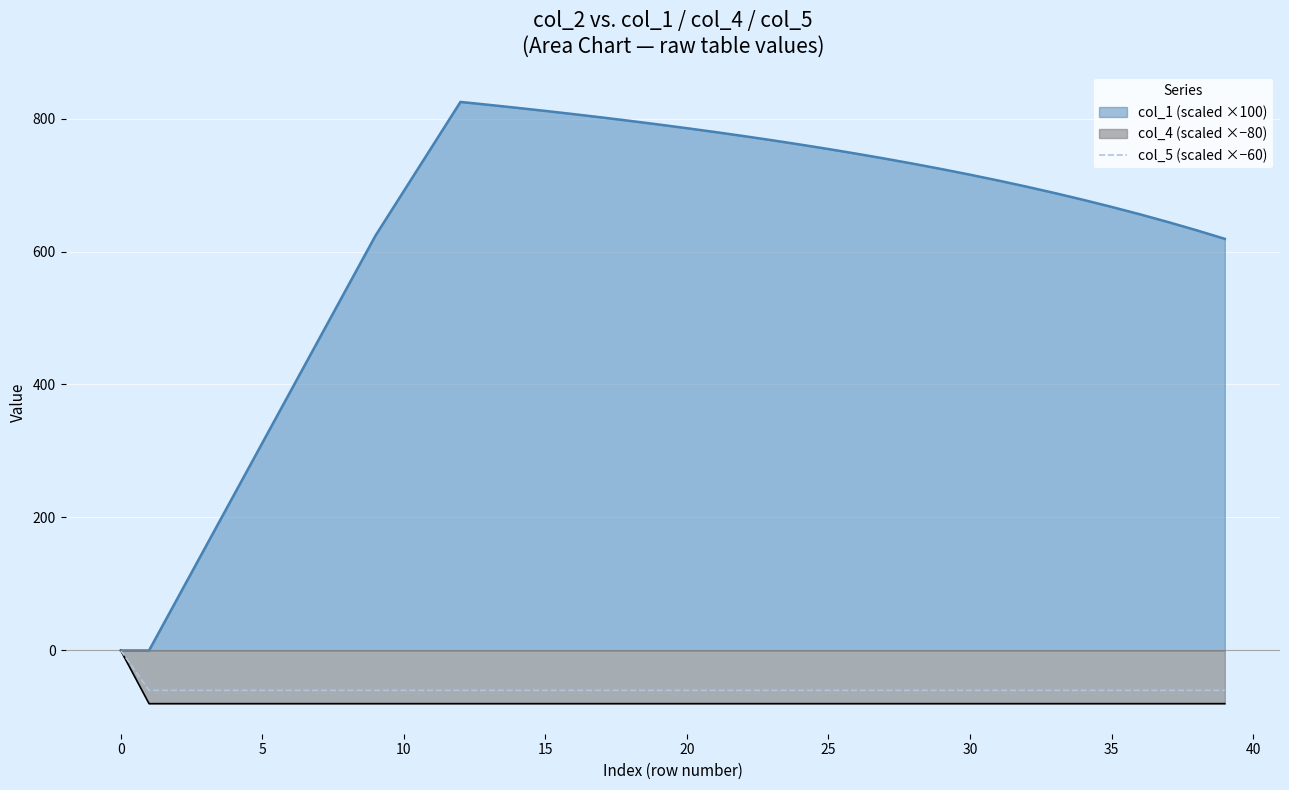

Is it true that the value at 23 is -60?

True